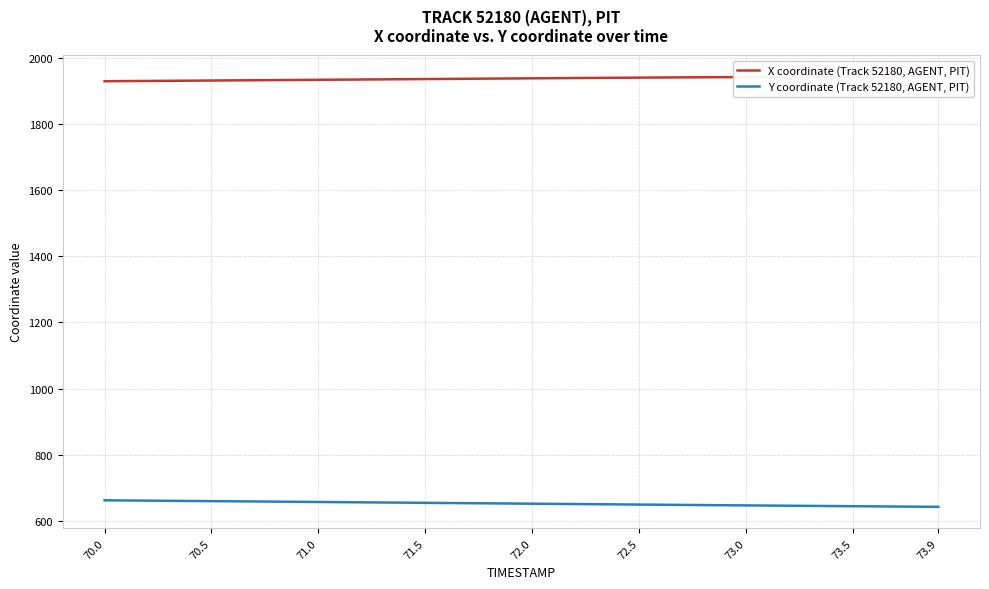

Is it true that Y coordinate (Track 52180, AGENT, PIT) equals 654.5 at 71.5?

True